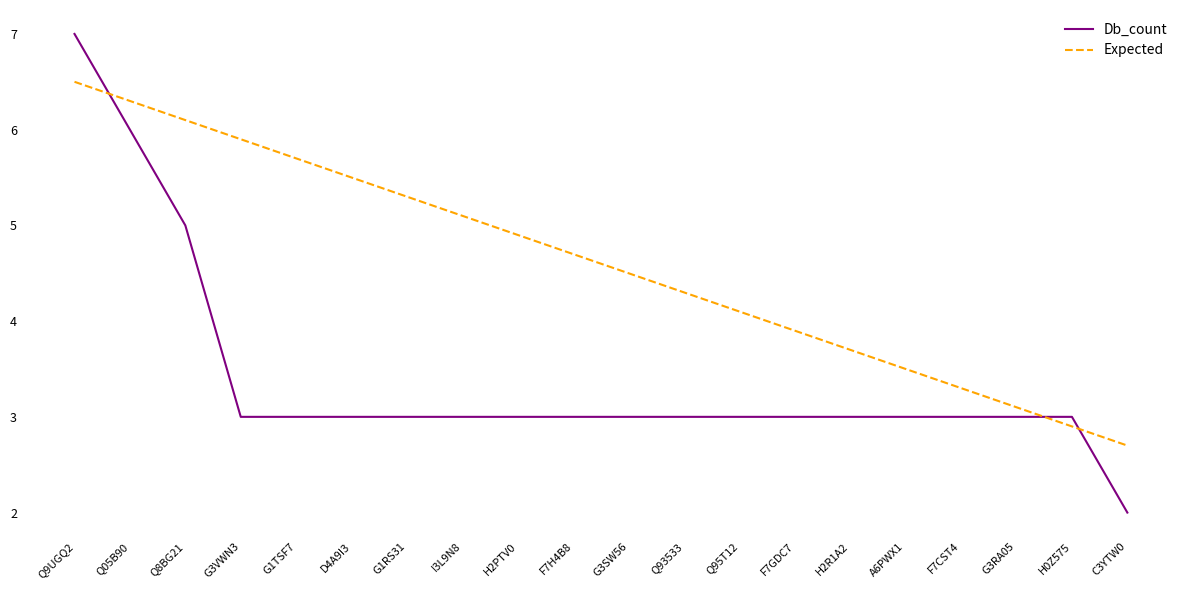

Is the value of Expected at I3L9N8 greater than the value of Db_count at Q93533?

Yes